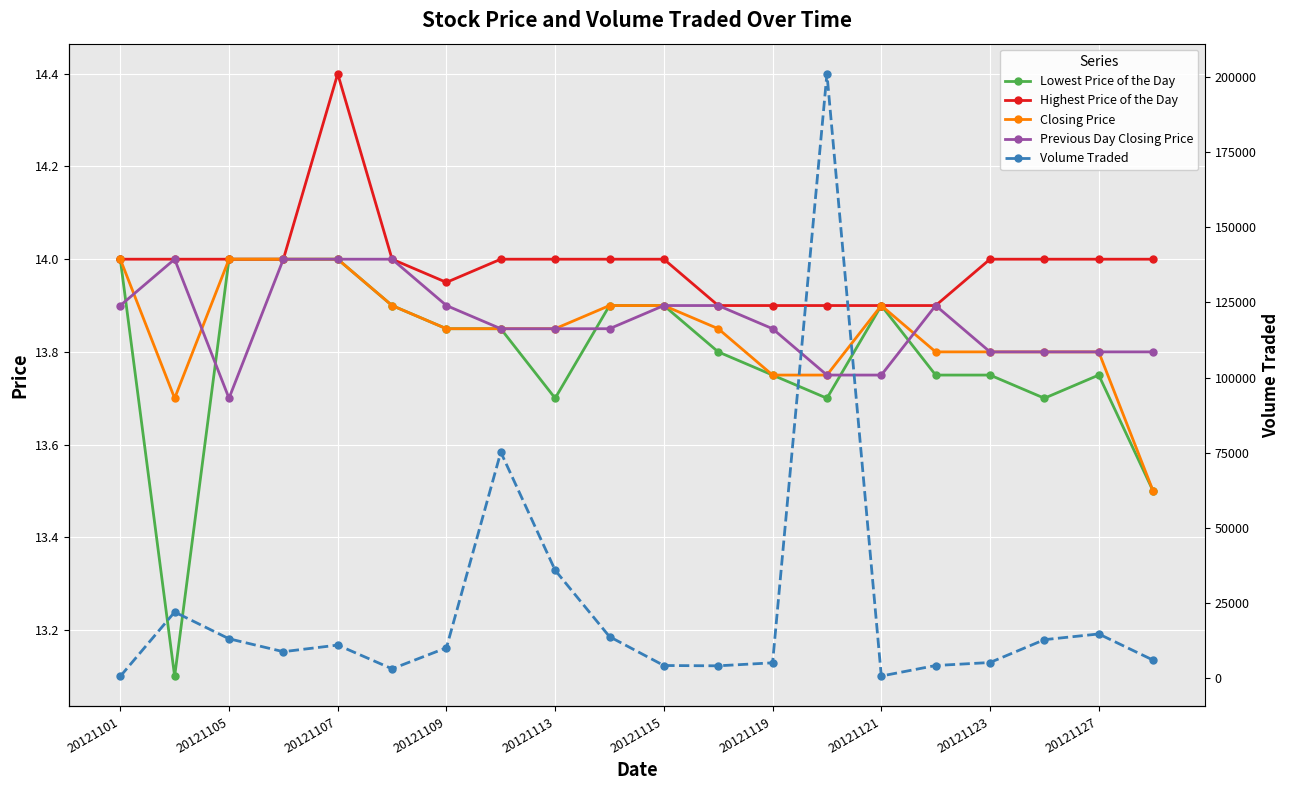

Does the chart display data point markers on the line(s)?

Yes